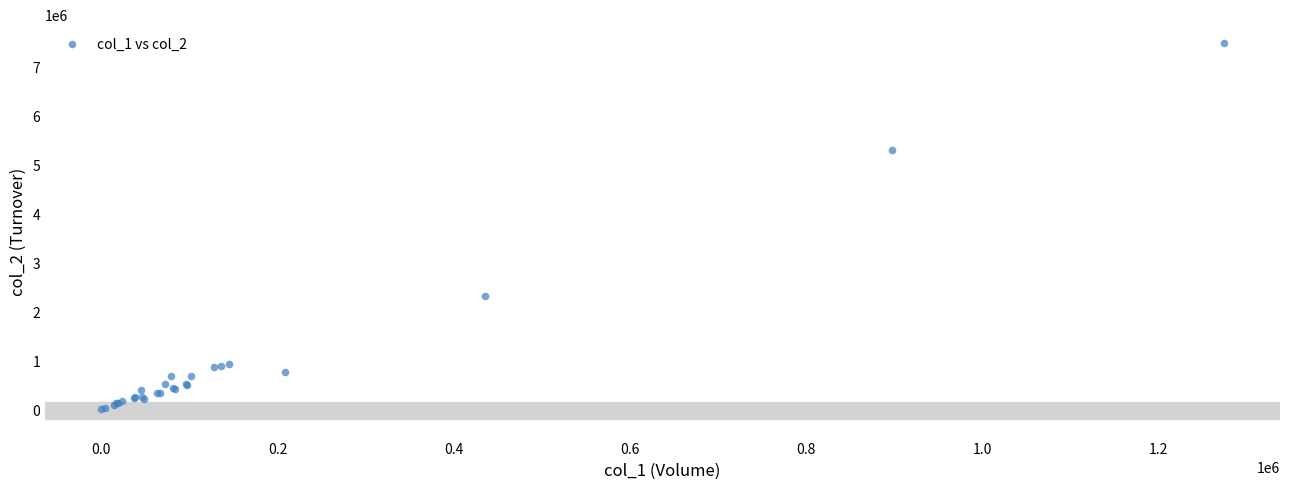

What Y value in the scatter plot is closest to 3742125?

2302660